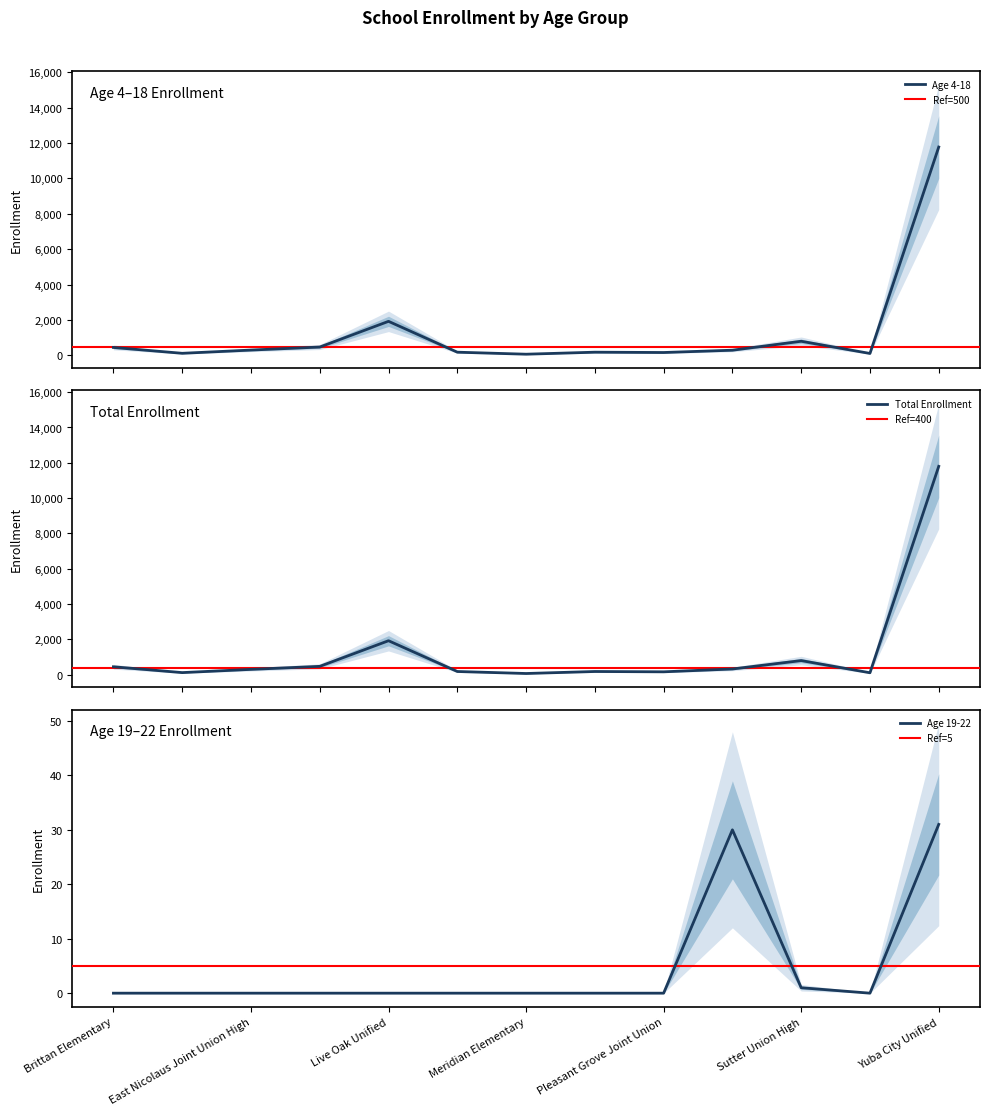

True or false: Age 4-18 and Total Enrollment cross at least once.

False